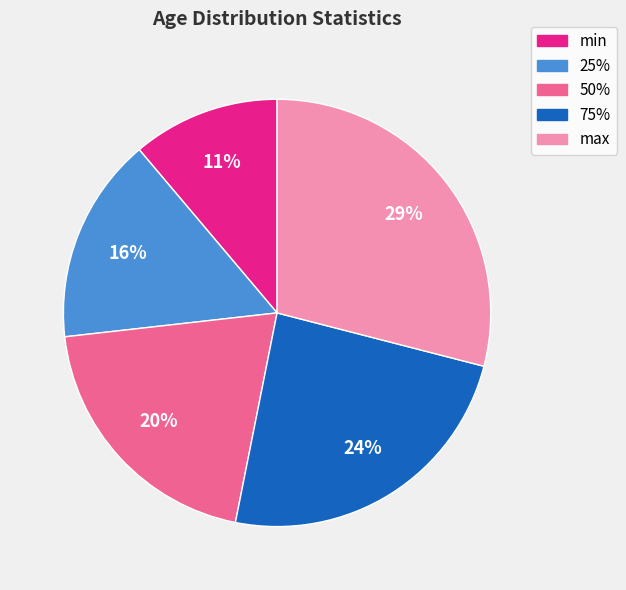

What is the smallest slice in the pie chart?

min